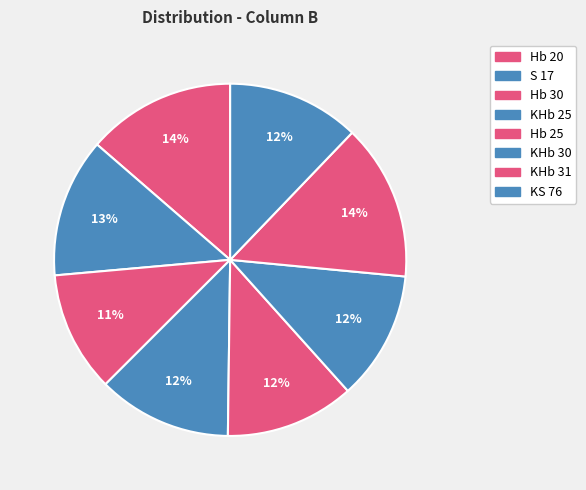

What percentage is the KHb 25 slice, to the nearest percent?

12%